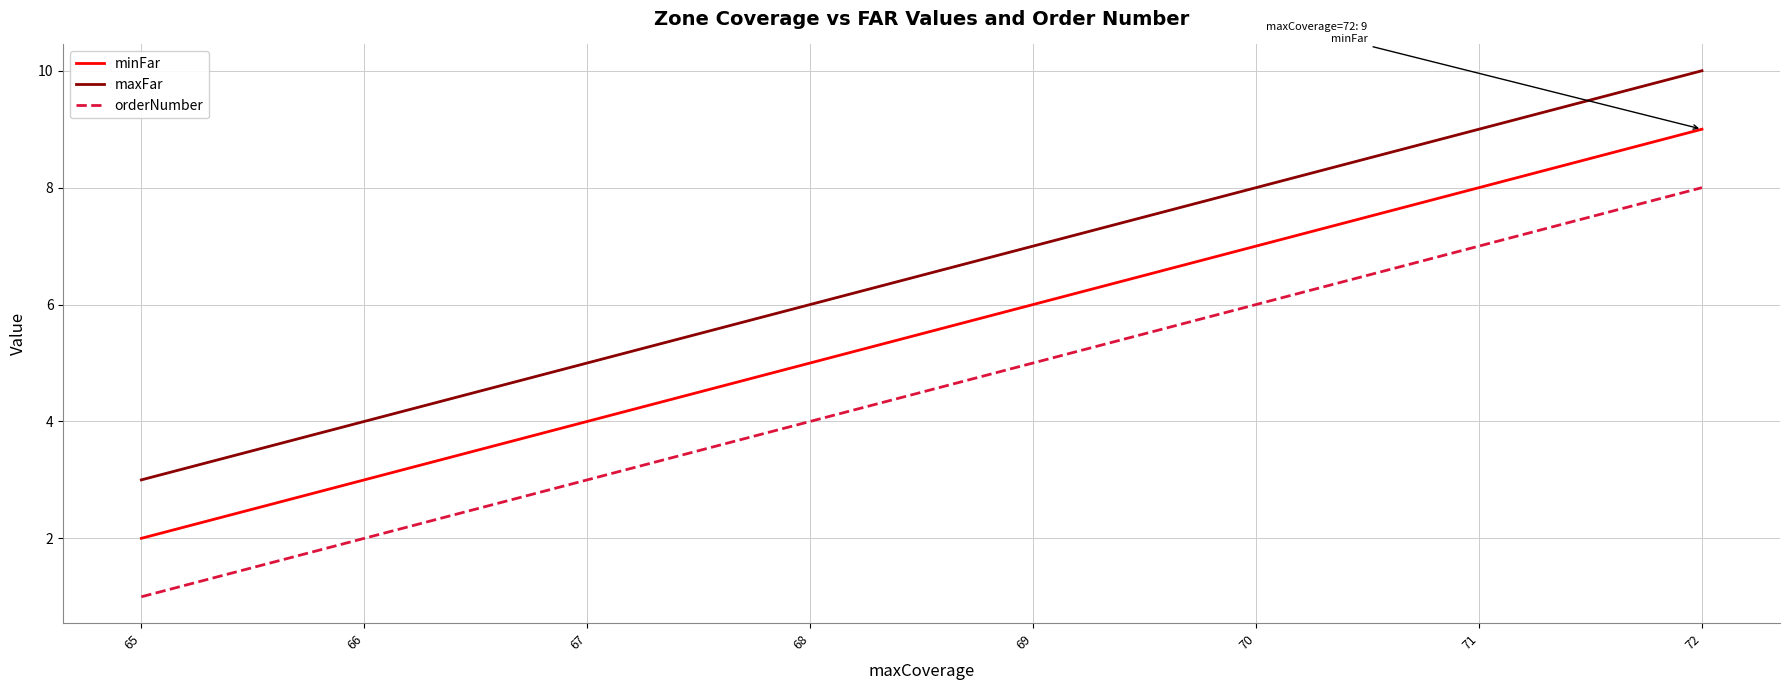

Rank the series at 71 from highest to lowest value.

maxFar, minFar, orderNumber